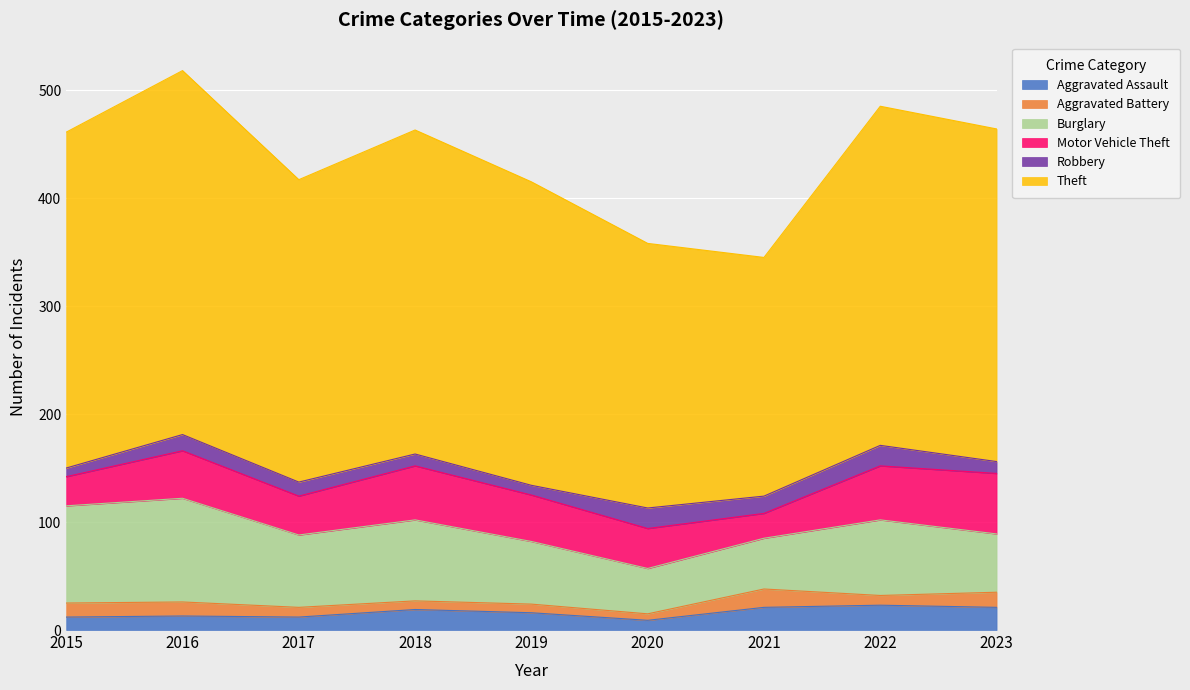

Which category has the lowest value in the Burglary series?

2020